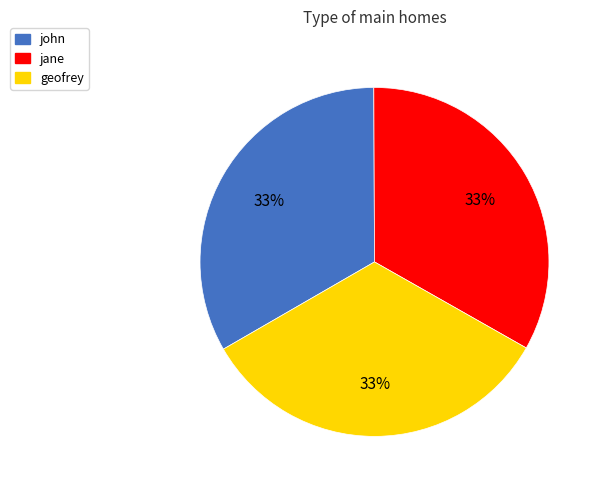

How many segments does this pie chart have?

3